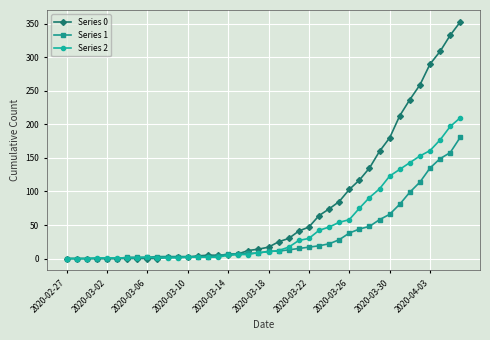

Which series has the largest total across all categories?

Series 0